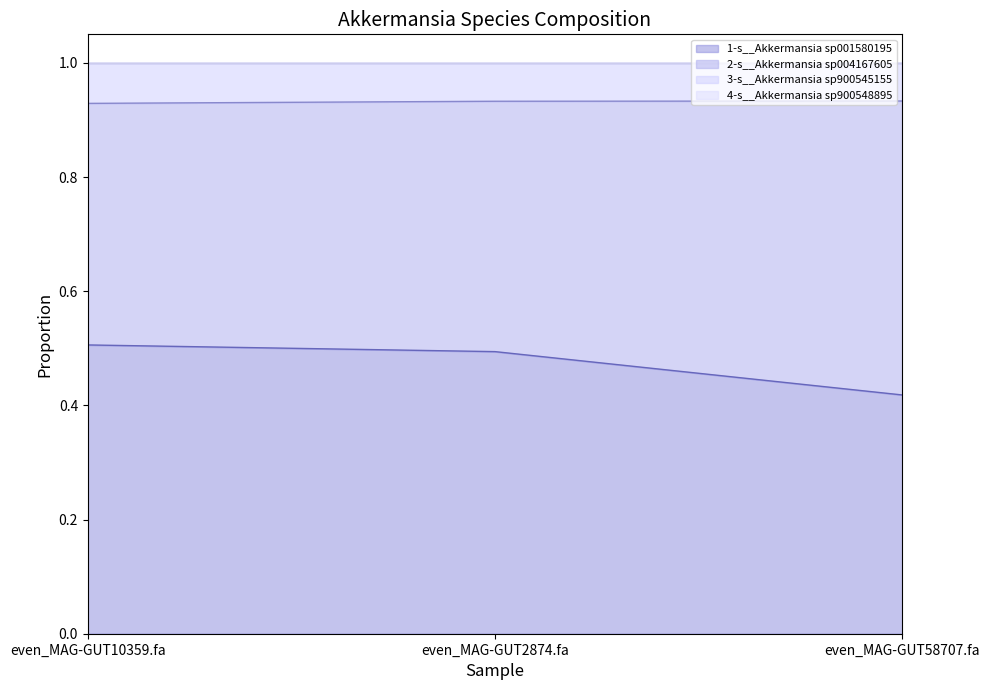

At which label does 1-s__Akkermansia sp001580195 reach its minimum?

even_MAG-GUT58707.fa